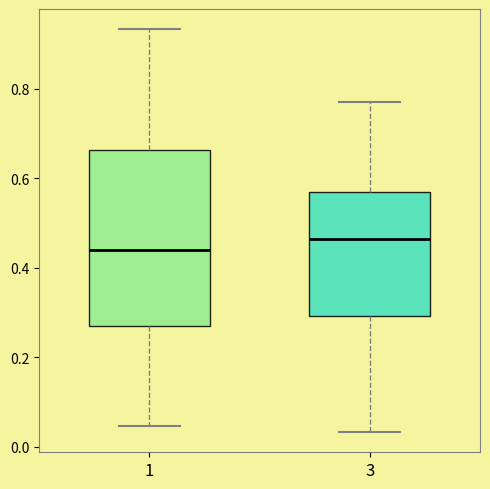

Reading left to right, transcribe this box plot: for each box, give where its median line is, the range the box spans, and where its two whiskers end, as read against the y-axis. The values are not printed on the chart, so give them approximately, as read against the axis.

1: median 0.44, box 0.26 to 0.66, whiskers 0.04 to 0.94
3: median 0.46, box 0.30 to 0.56, whiskers 0.04 to 0.78